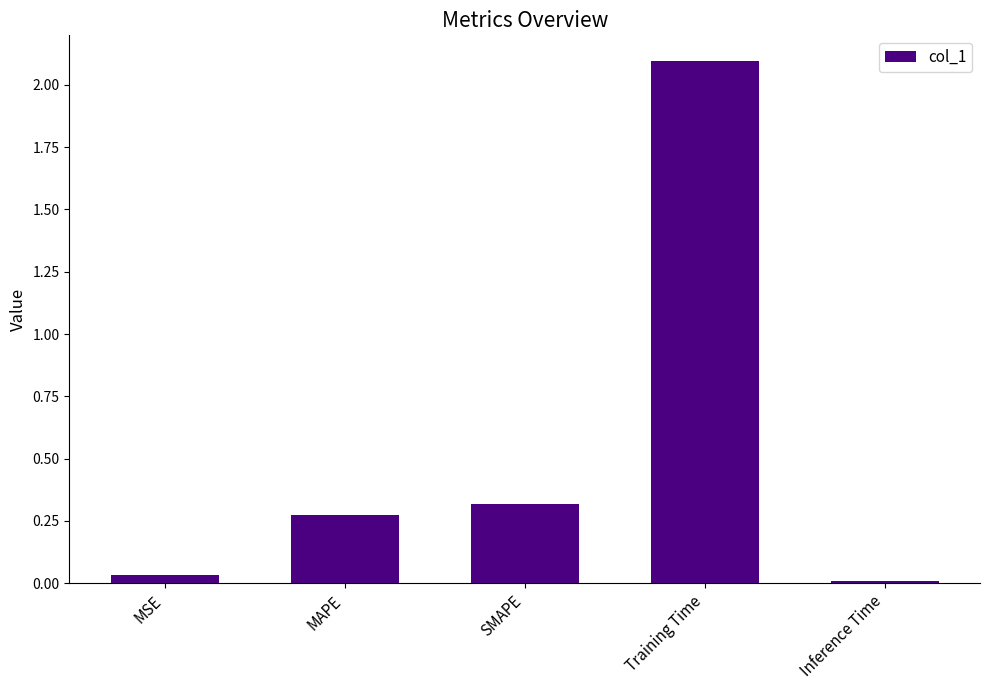

Does the chart contain stacked bars?

No